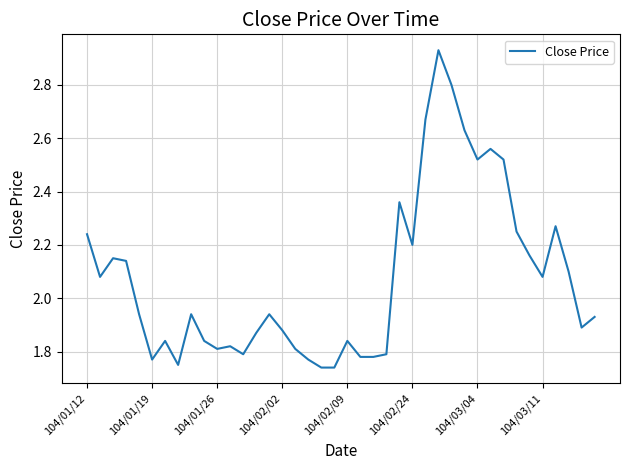

Does the chart have visible grid lines?

Yes